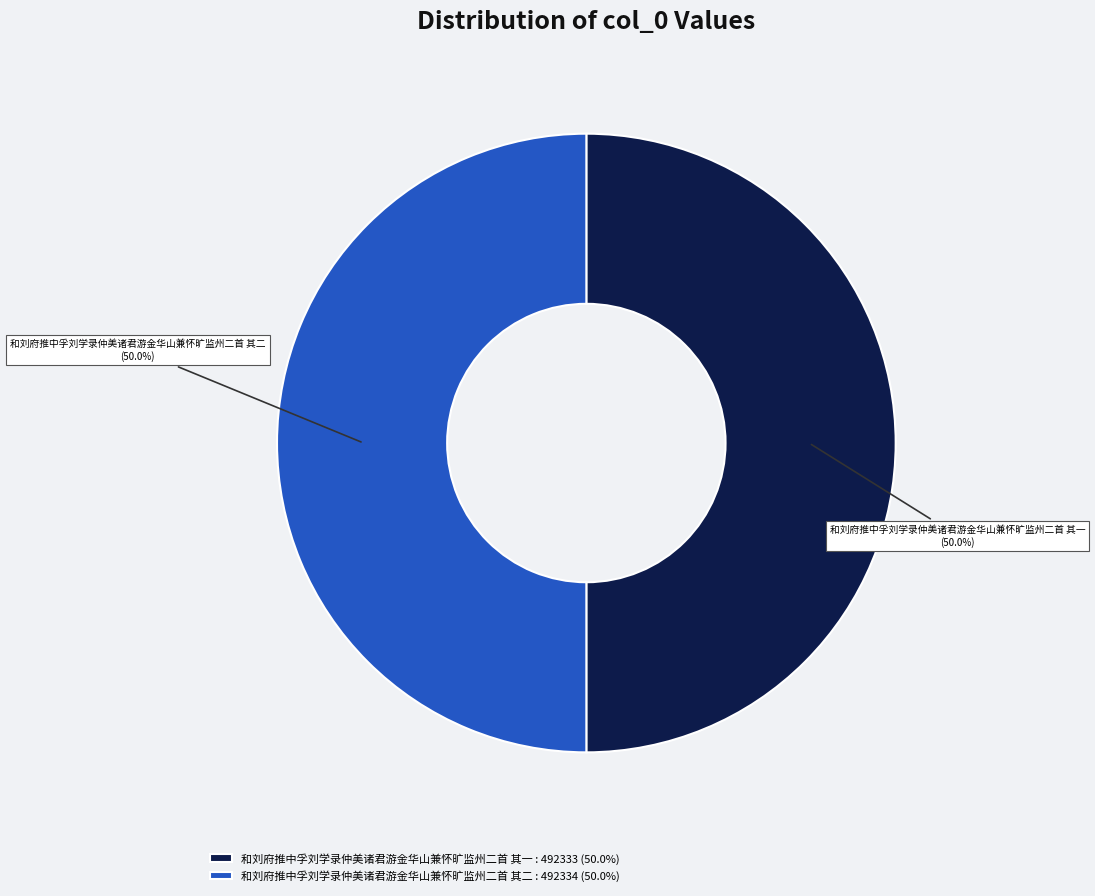

Combined, what portion of the pie is 和刘府推中孚刘学录仲美诸君游金华山兼怀旷监州二首 其二 : 492334 (50.0%) and 和刘府推中孚刘学录仲美诸君游金华山兼怀旷监州二首 其一 : 492333 (50.0%)?

100.0%